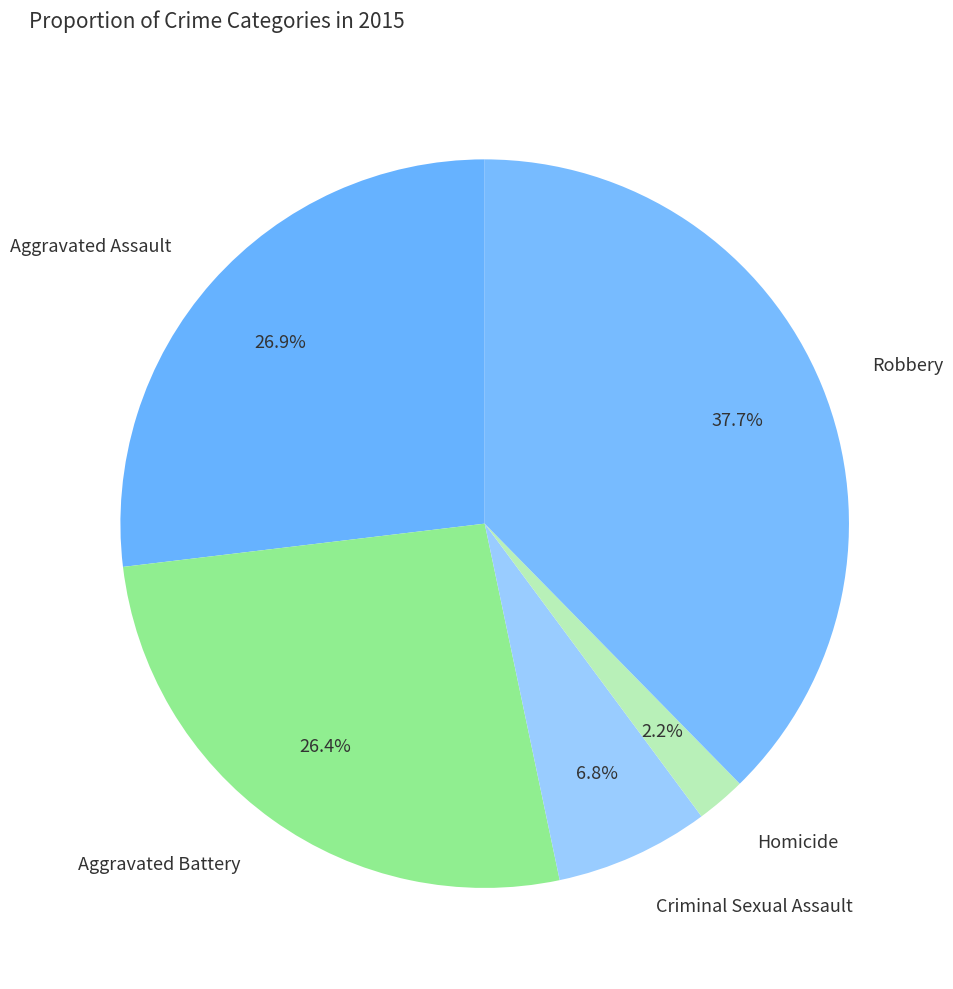

Which category has the biggest portion of the pie?

Robbery